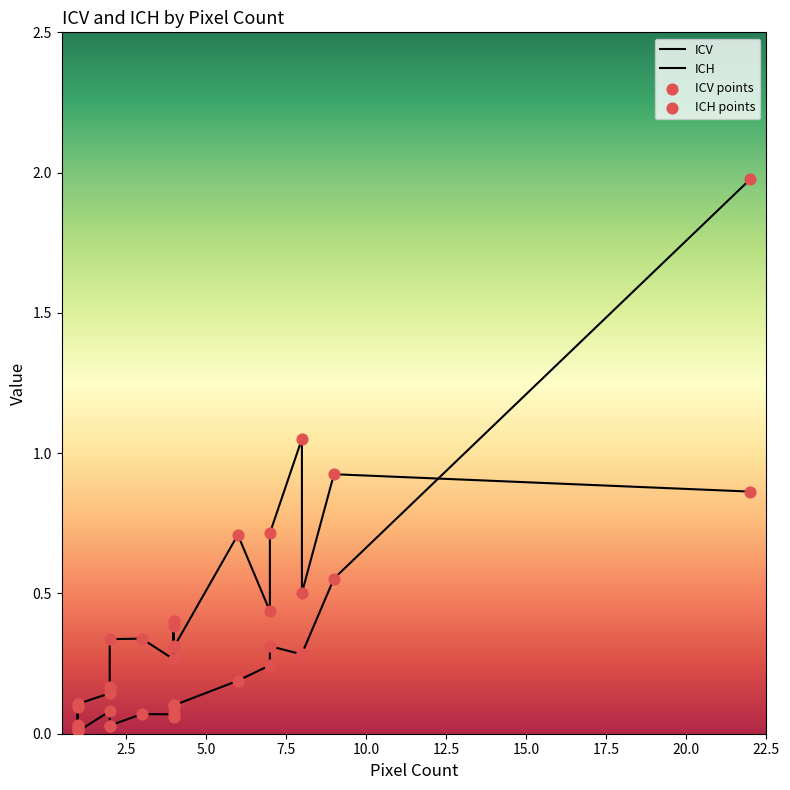

What is the total value across all series at 2.5?

0.1